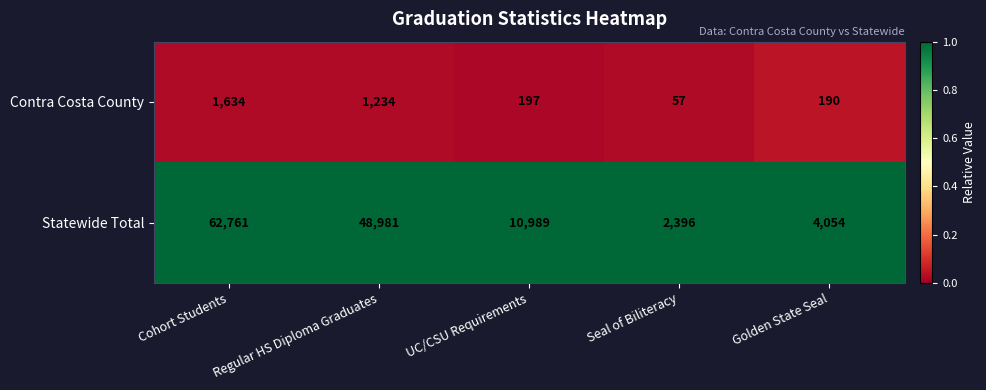

Which series has the largest total across all categories?

Statewide Total